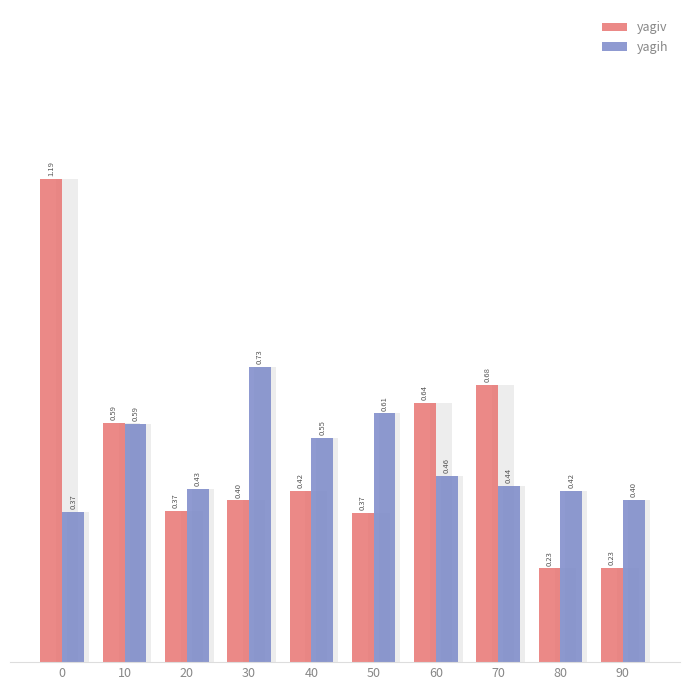

Rank the categories by yagih value from lowest to highest.

0, 90, 80, 20, 70, 60, 40, 10, 50, 30